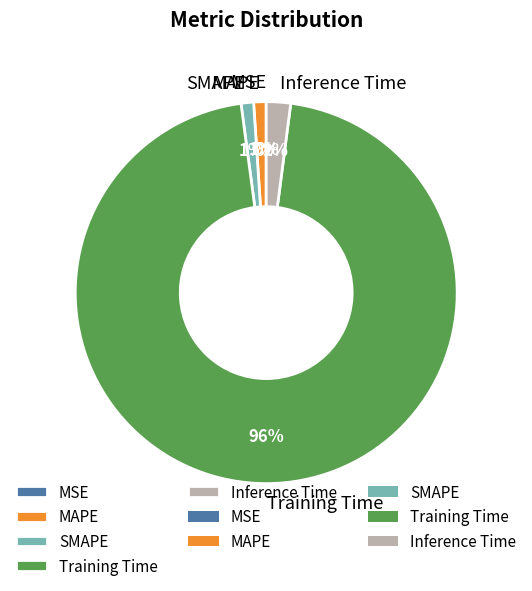

To the nearest percent, what percentage of the pie is Training Time?

96%